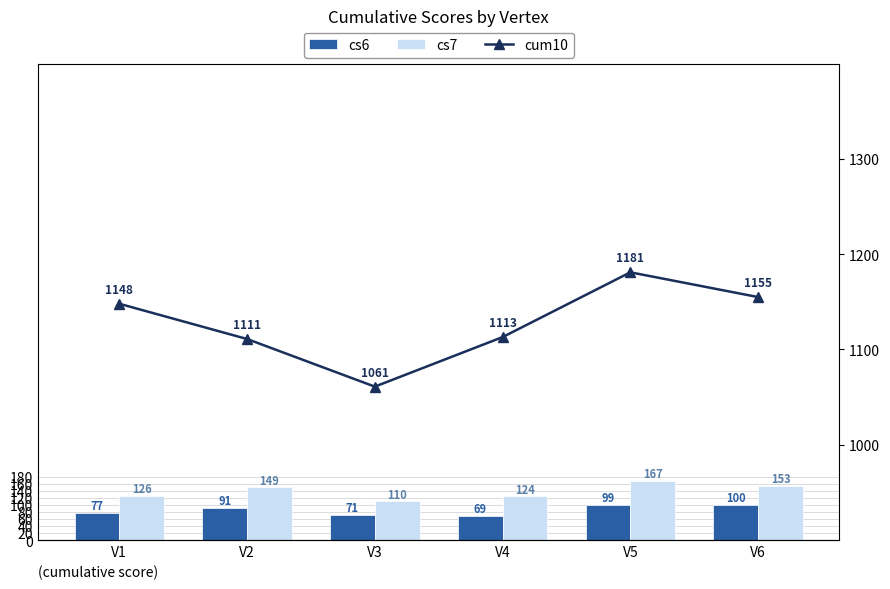

Is it true that cs7 equals 51 at V4?

False